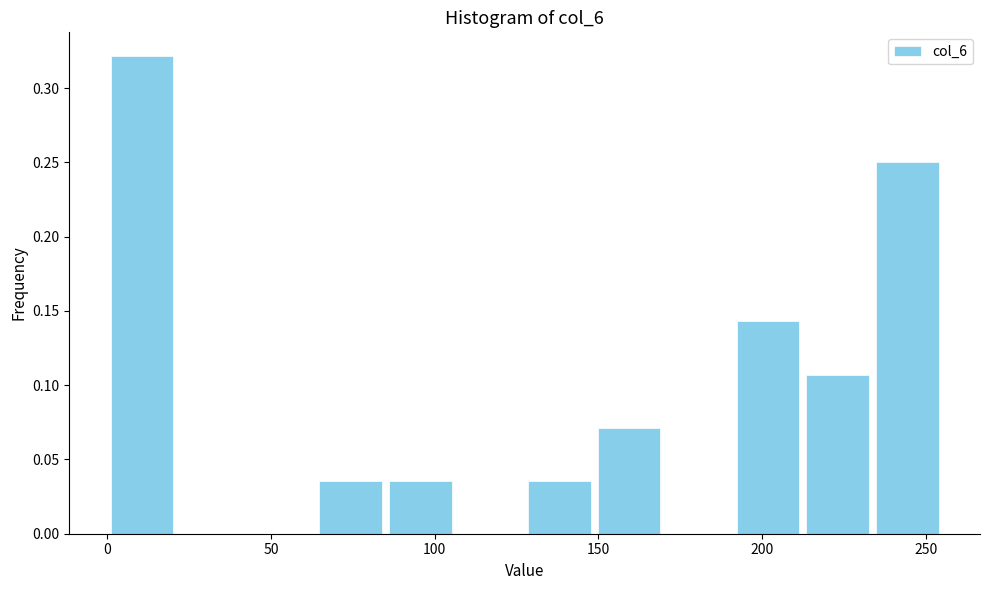

Reading left to right, transcribe this chart: for each bar, give the range it covers on the x-axis and its height. Neither the bar edges nor the heights are printed on the chart, so give them approximately, as read against the axes.

0 to 20: 0.320
20 to 45: 0
45 to 65: 0
65 to 85: 0.035
85 to 105: 0.035
105 to 130: 0
130 to 150: 0.035
150 to 170: 0.070
170 to 190: 0
190 to 215: 0.145
215 to 235: 0.105
235 to 255: 0.250